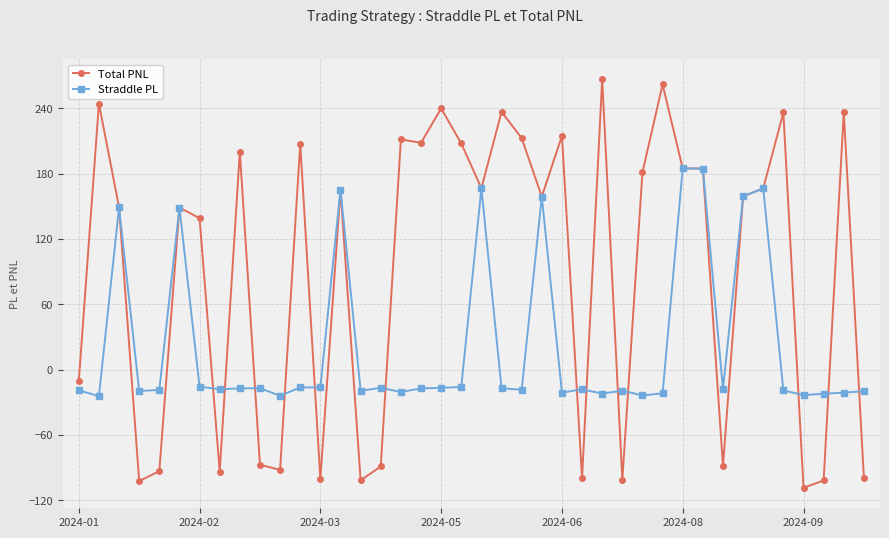

What is the lowest value of the Straddle PL series?

-24.5